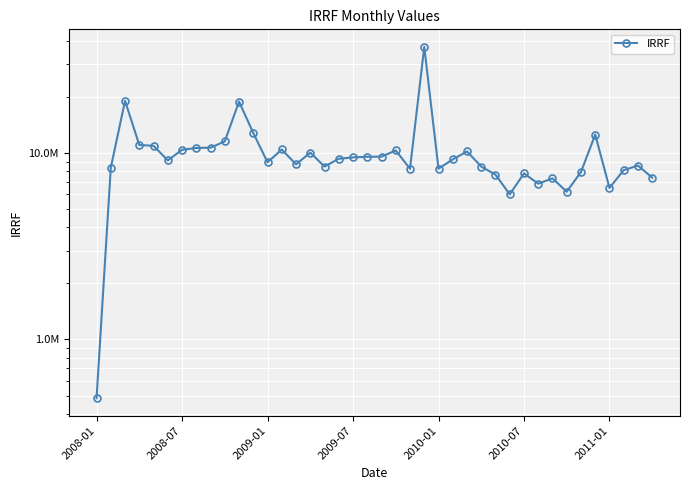

What is the difference between the values at 30 and 39?

397615.6